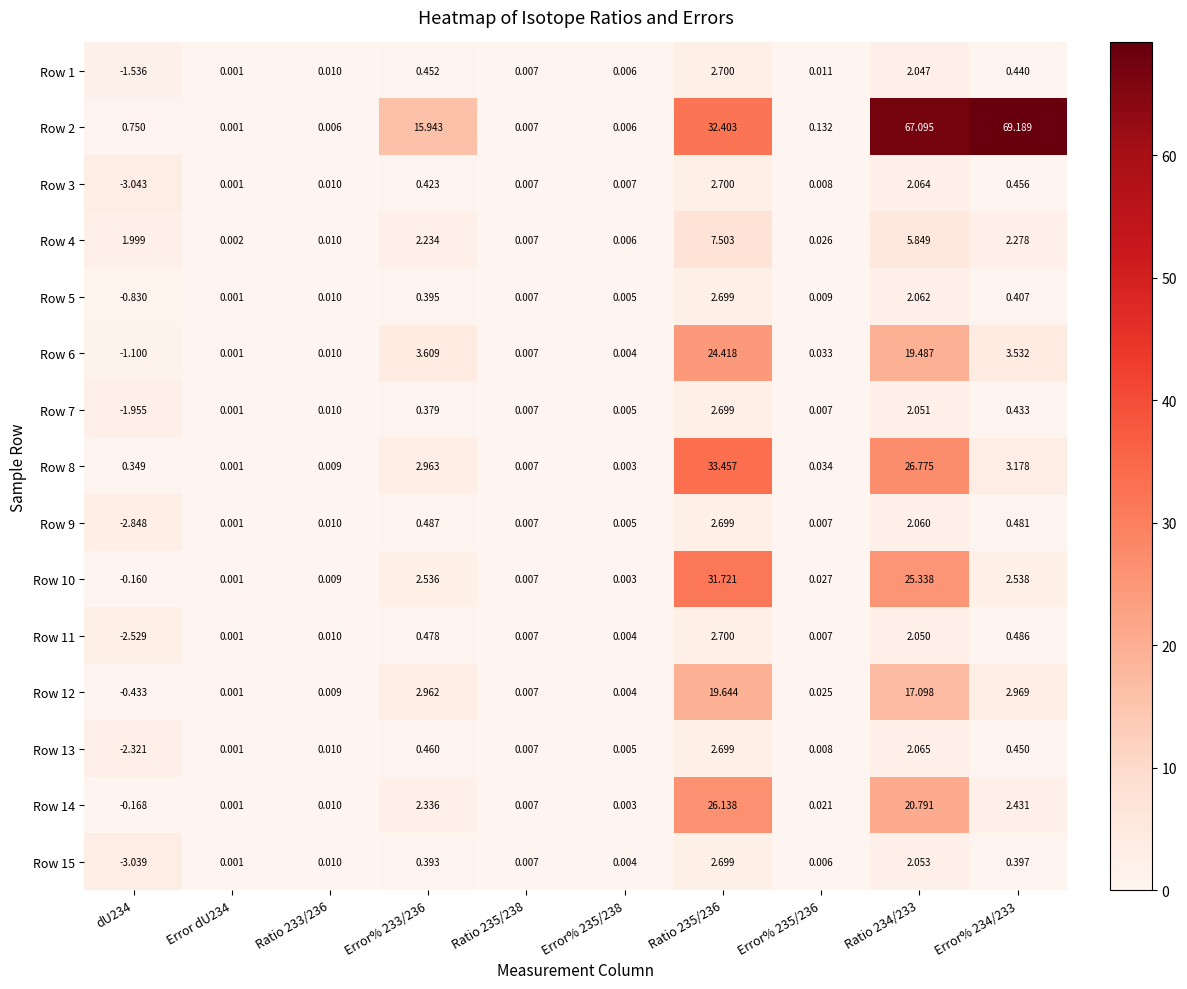

At how many categories does at least one series exceed 34?

2